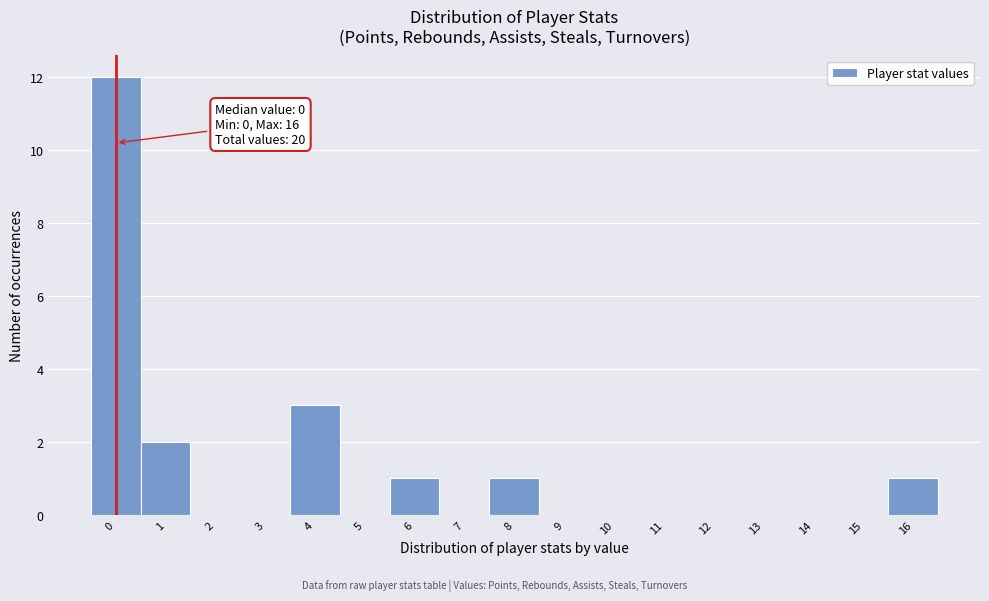

Over which range of the x-axis is the bar tallest?

-0.5 to 0.5